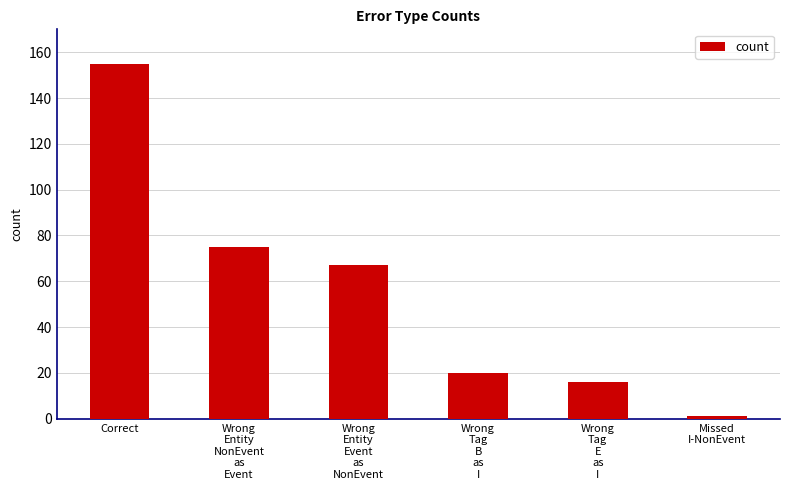

What is the difference between the maximum and second lowest values?

139